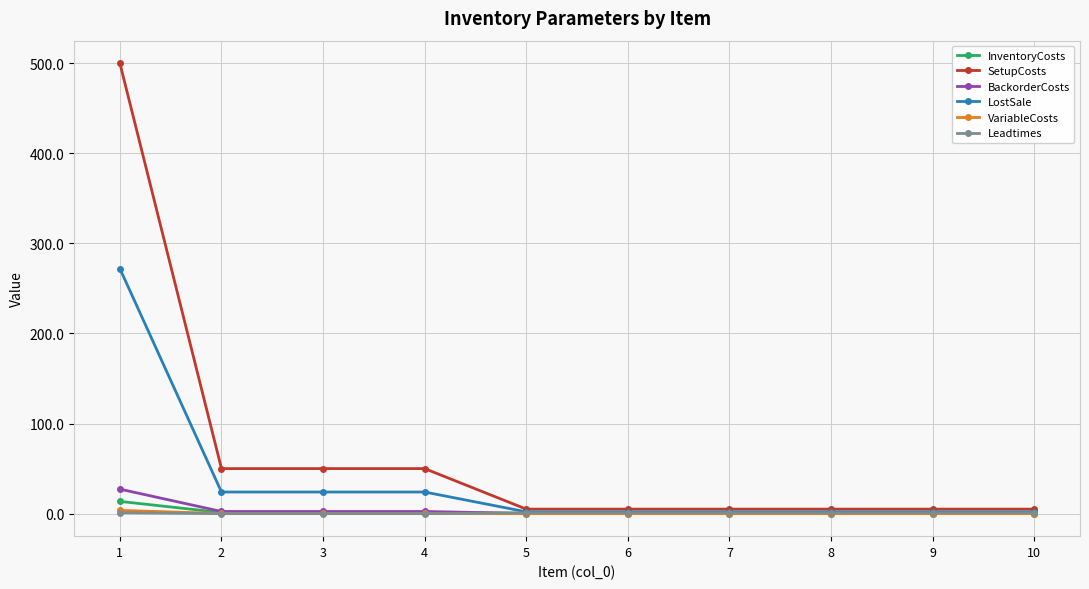

What is the sum of the SetupCosts values at 6 and 5?

10.0